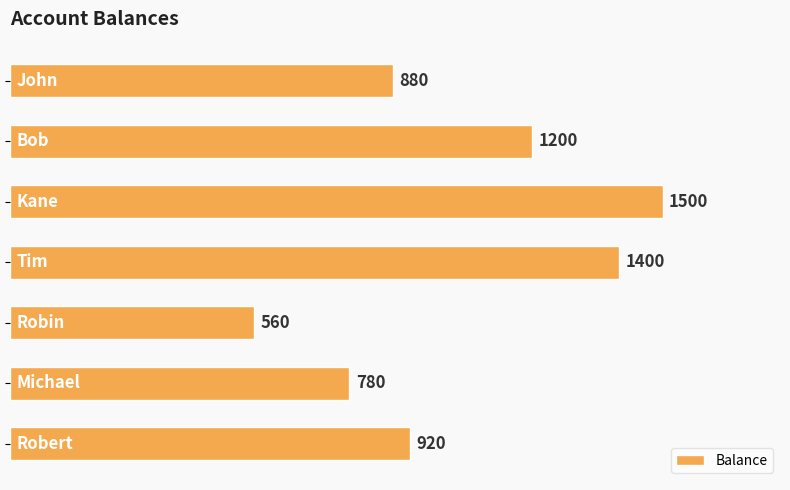

What is the maximum value shown in the chart?

1500